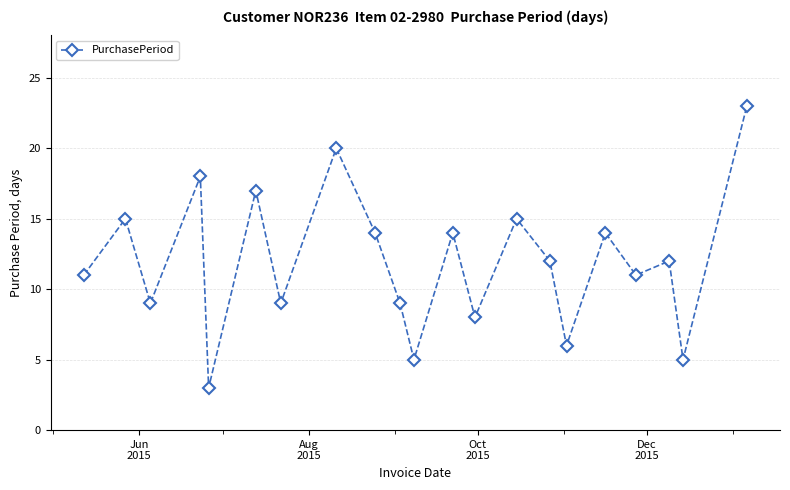

What is the sum of all values?

250